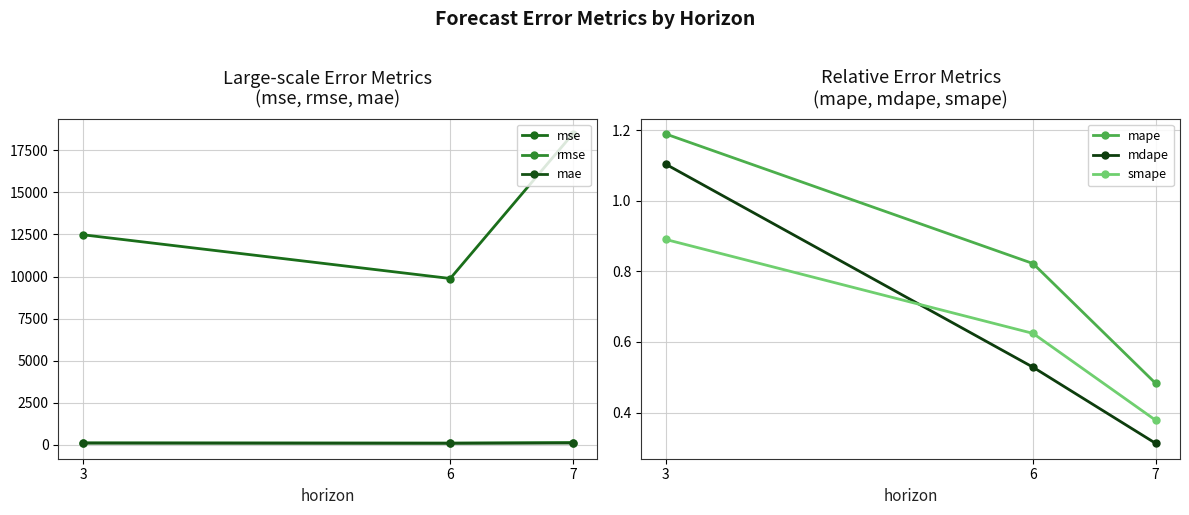

What is the average value of the mdape series?

0.6